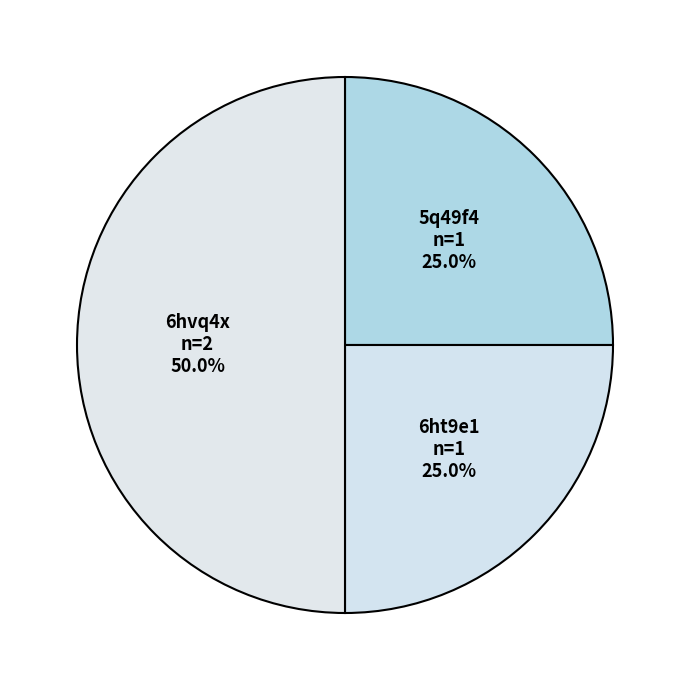

Which category has the biggest portion of the pie?

6hvq4x